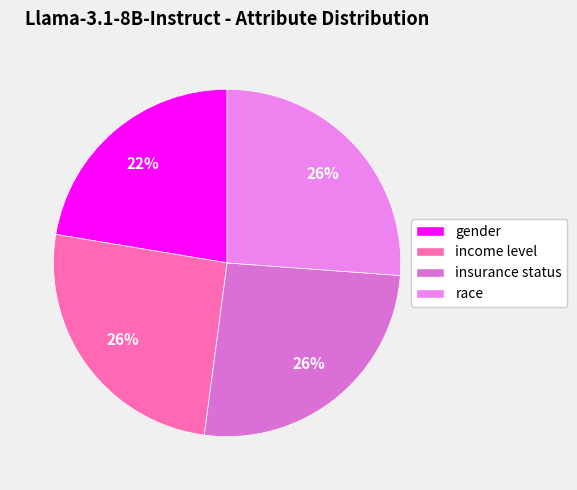

Combined, what portion of the pie is insurance status and income level?

51.5%